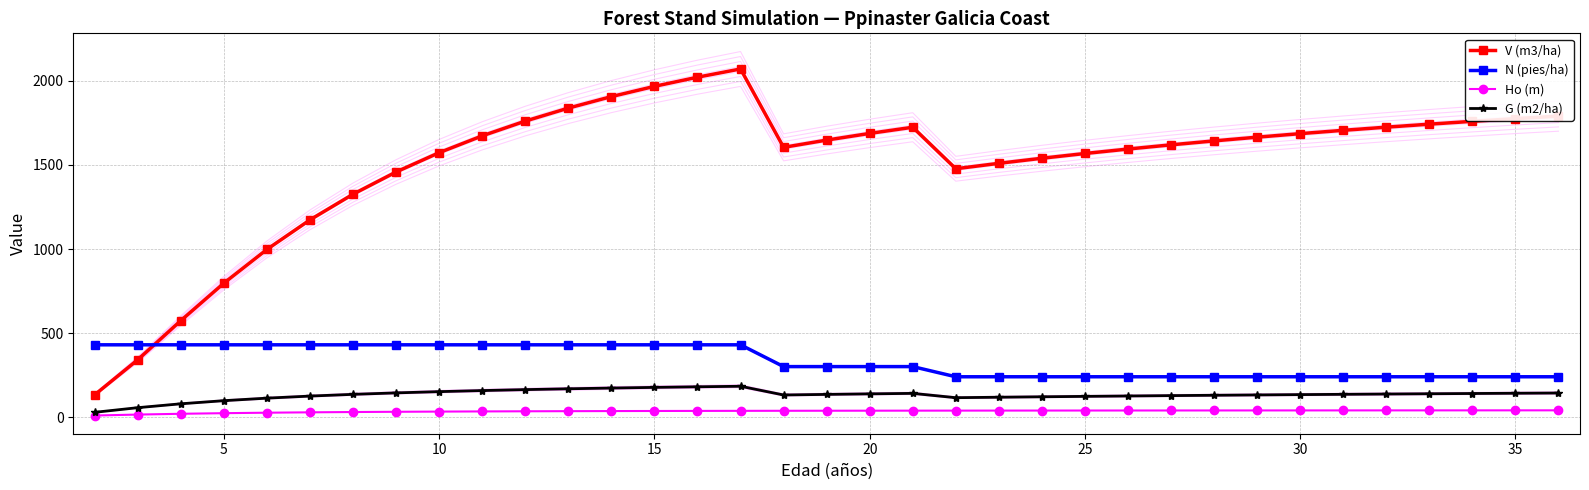

List the series in order of their peak value, lowest first.

Ho (m), G (m2/ha), N (pies/ha), V (m3/ha)